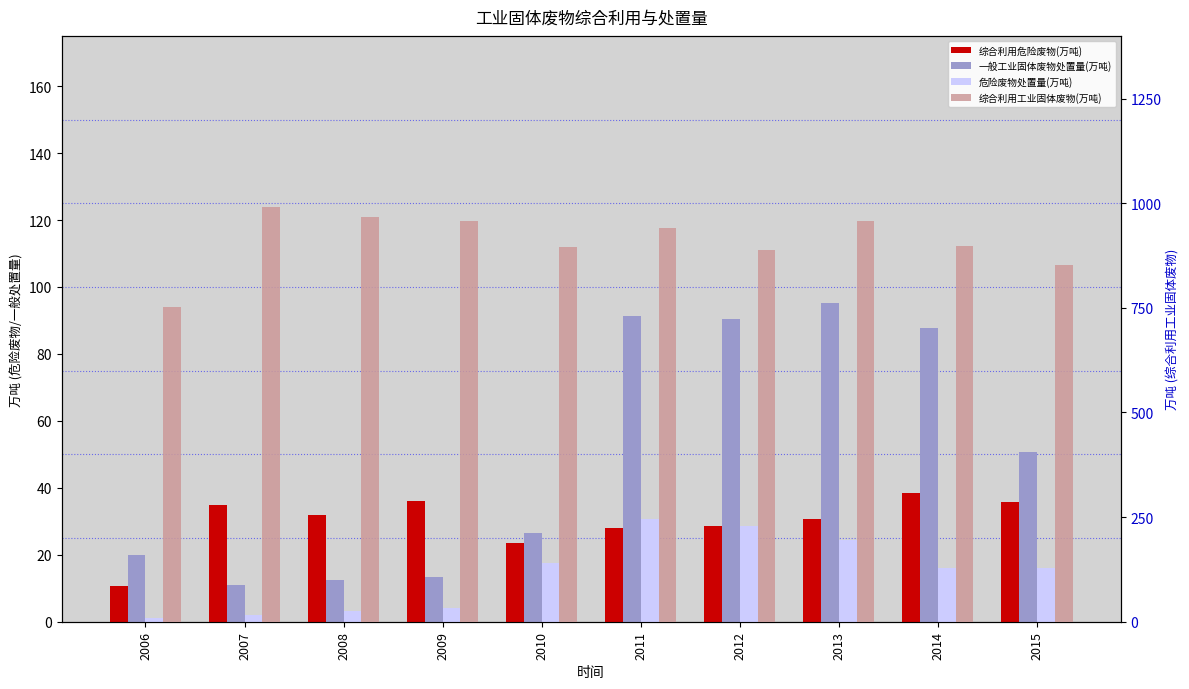

What is the average value of the 综合利用工业固体废物(万吨) series?

910.2